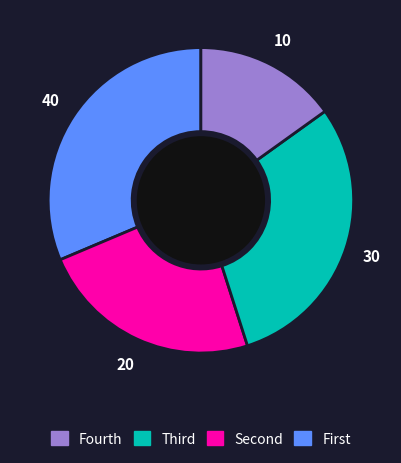

Does any single category account for the majority?

No